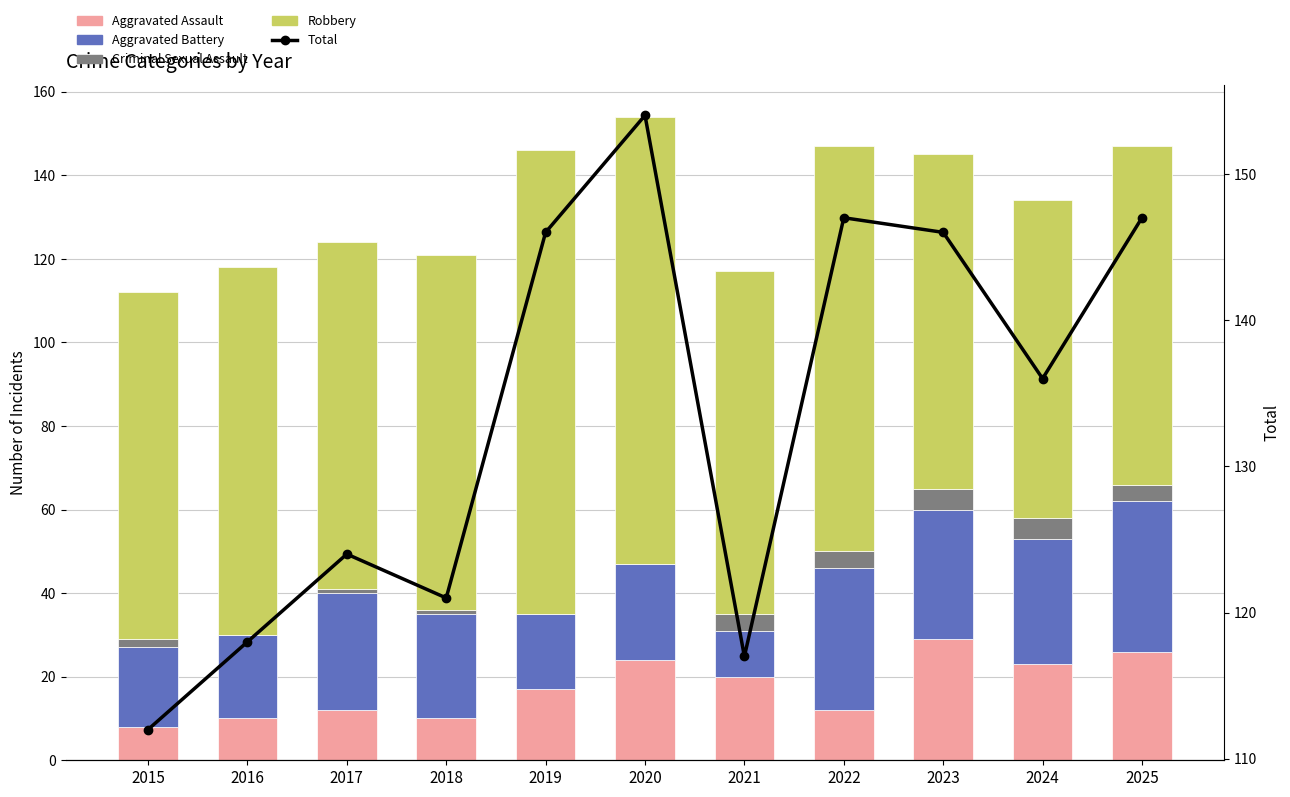

Which has a higher value, 2015 or 2021?

2021